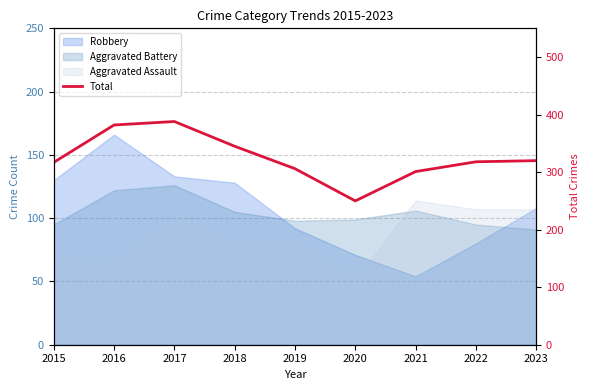

Which label corresponds to the smallest value in the chart?

2020